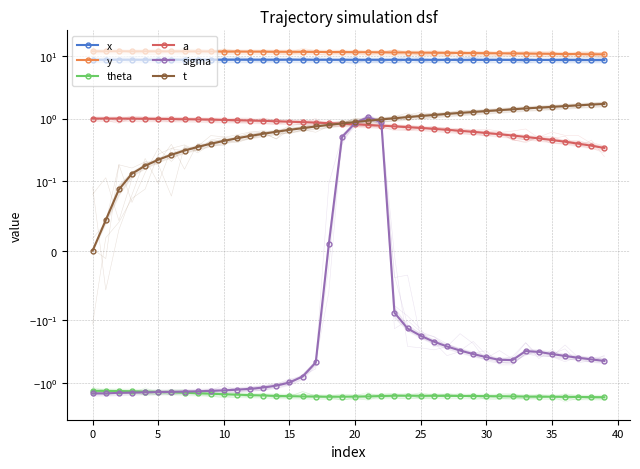

How many lines are shown in the chart?

6